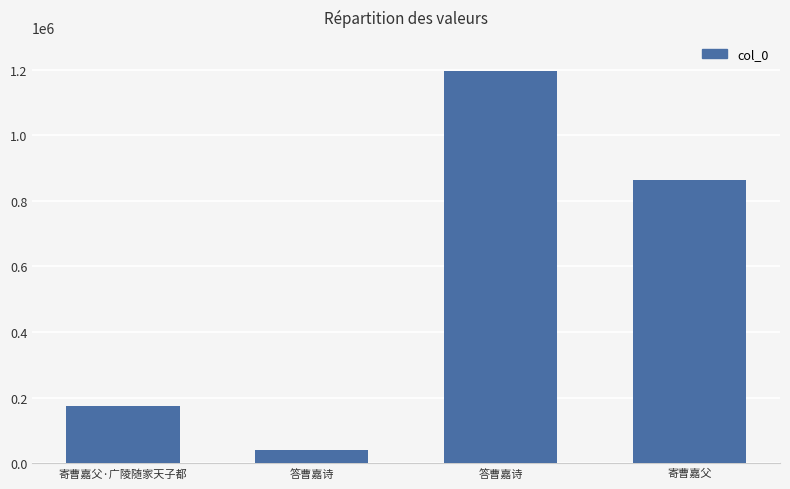

What is the difference between the maximum and minimum values?

1156918